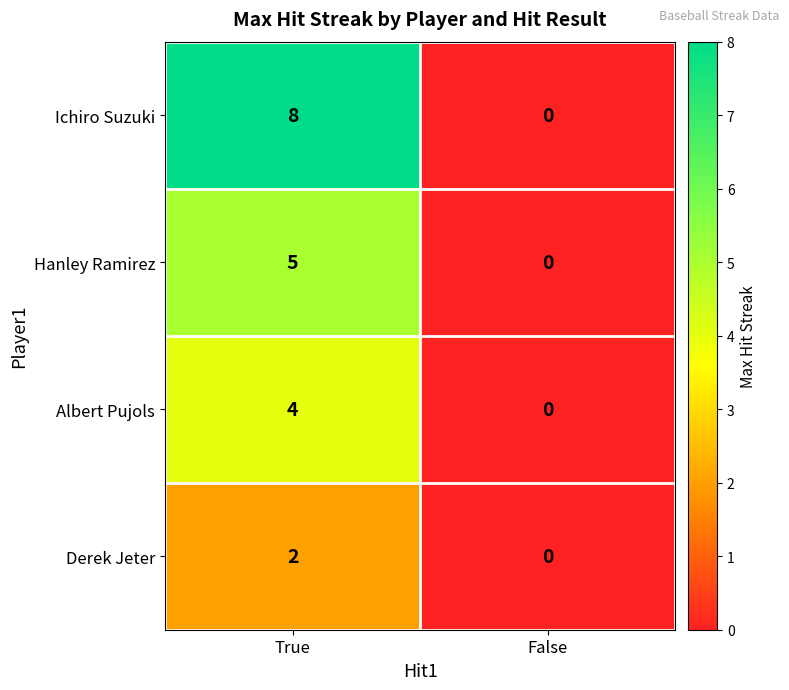

What is the difference between the Ichiro Suzuki values at False and True?

8